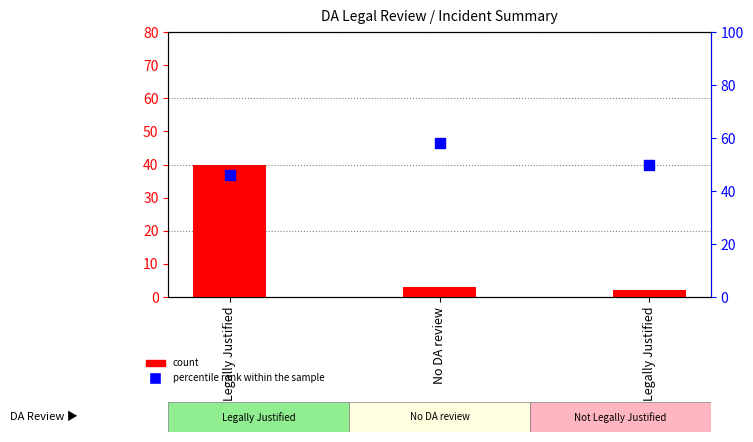

What are all the series names shown in the legend?

count, percentile rank within the sample